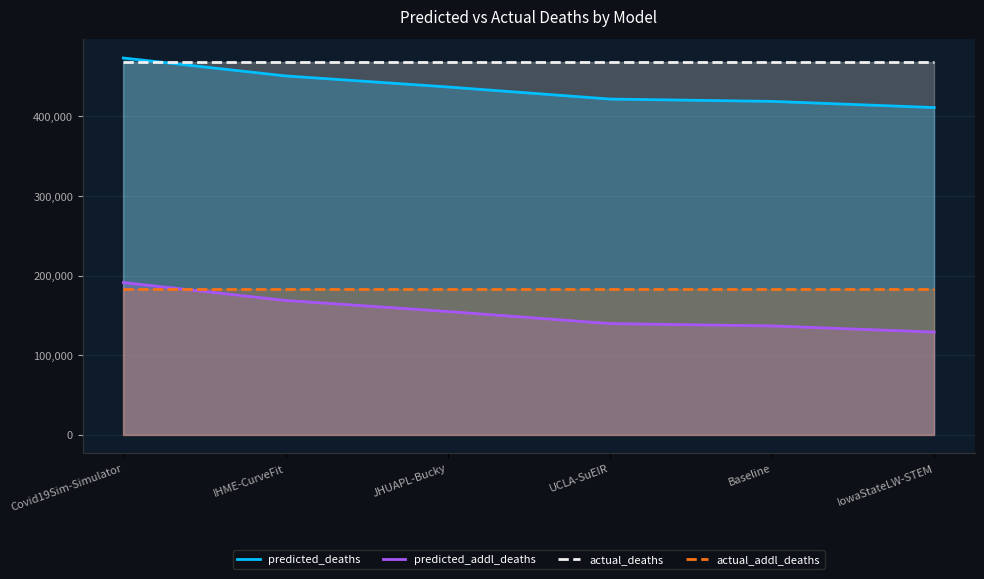

Which has a higher value, IHME-CurveFit or JHUAPL-Bucky?

IHME-CurveFit